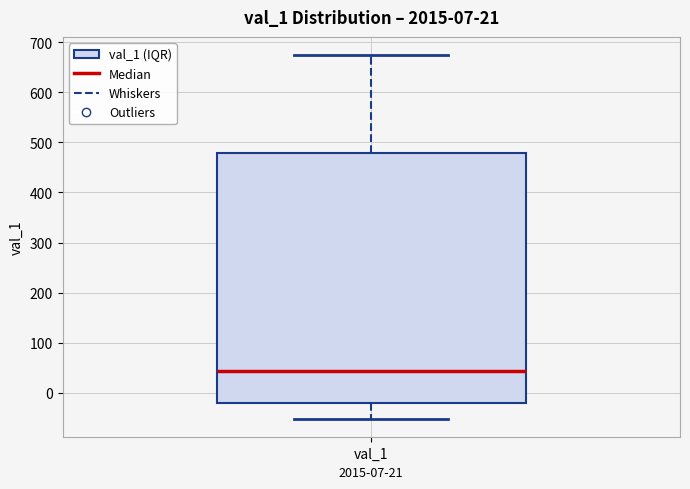

Transcribe this box plot: give where the median line is, the range the box spans, and where the two whiskers end, as read against the y-axis. The values are not printed on the chart, so give them approximately, as read against the axis.

median 40, box -20 to 480, whiskers -50 to 670